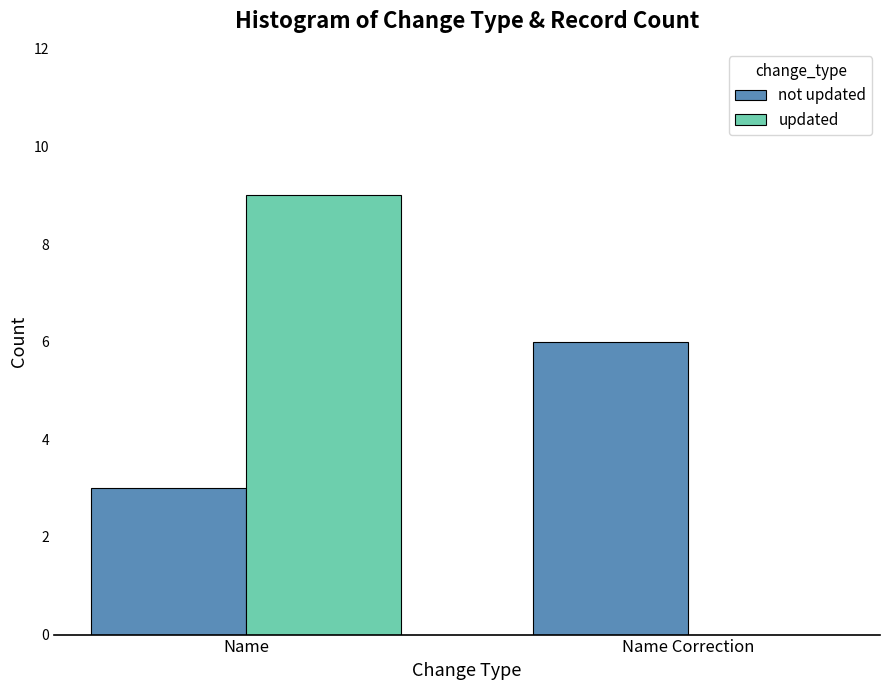

What is the total value across all series at Name?

12